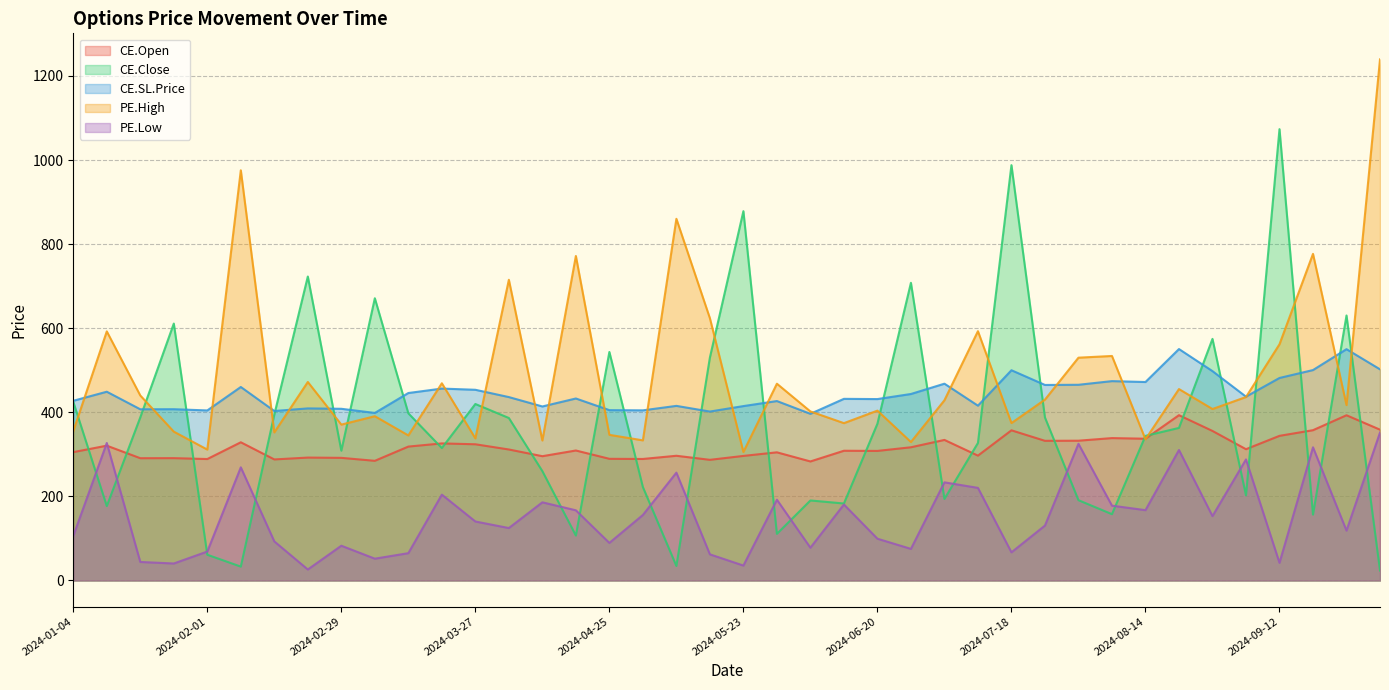

What is the sum of all CE.Close values?

15067.0